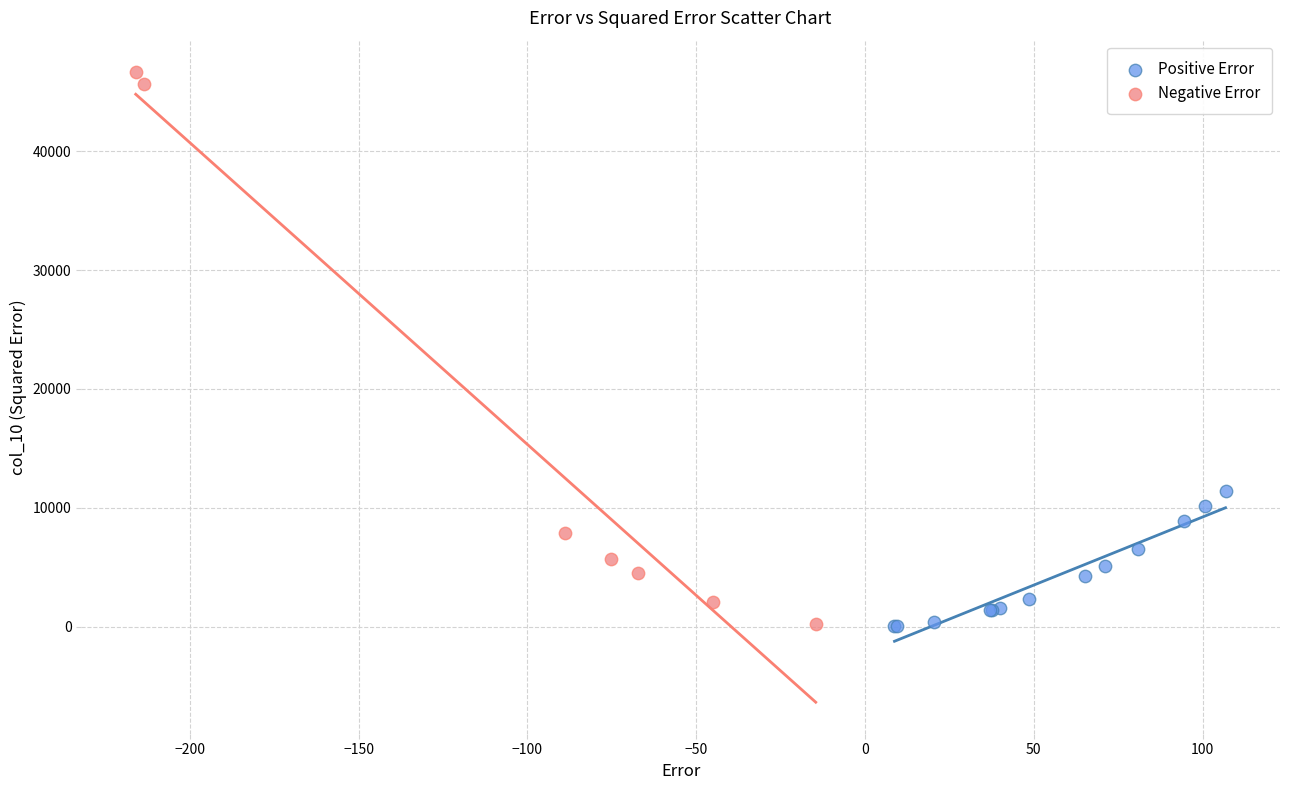

Which series has the largest Y range (max minus min)?

Negative Error